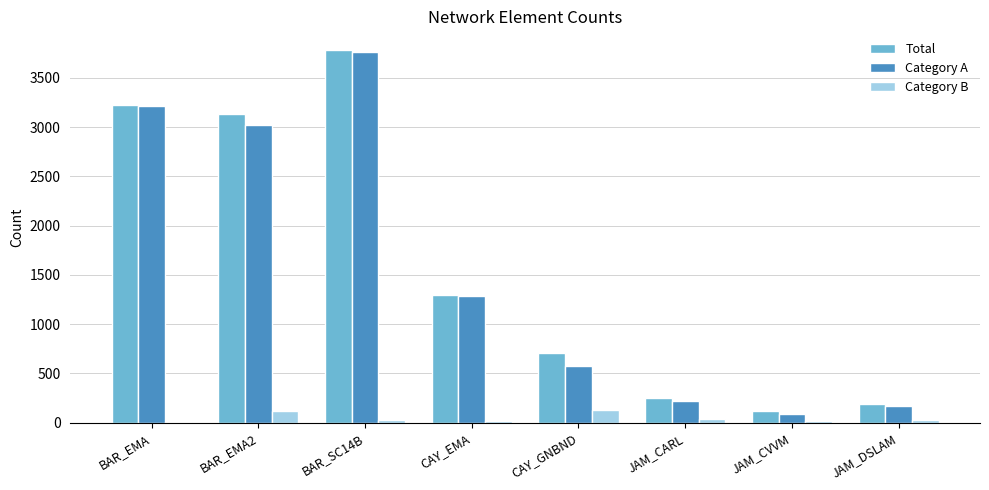

What is the highest value of the Category A series?

3760